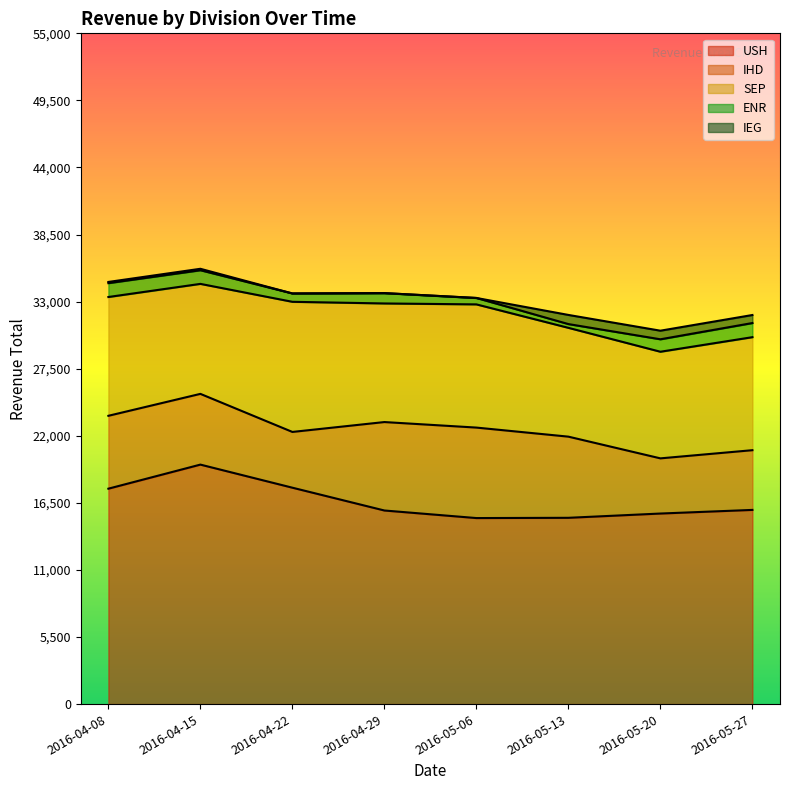

How many interior local valleys does the ENR series have?

2